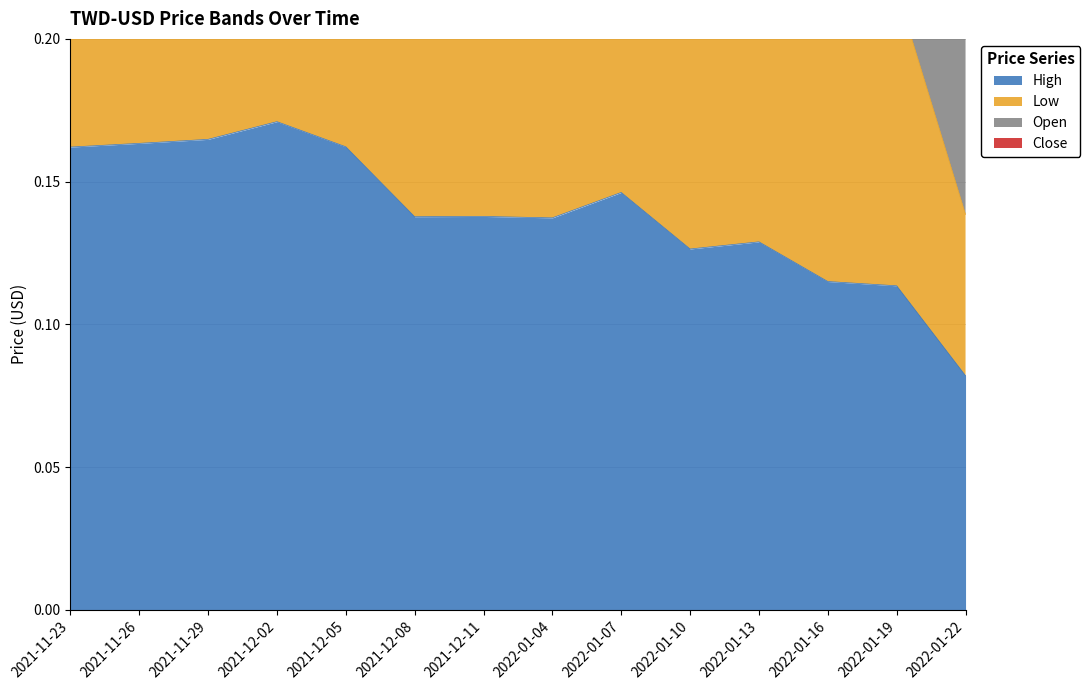

Is it true that Close equals 0.2 at 2022-01-19?

True